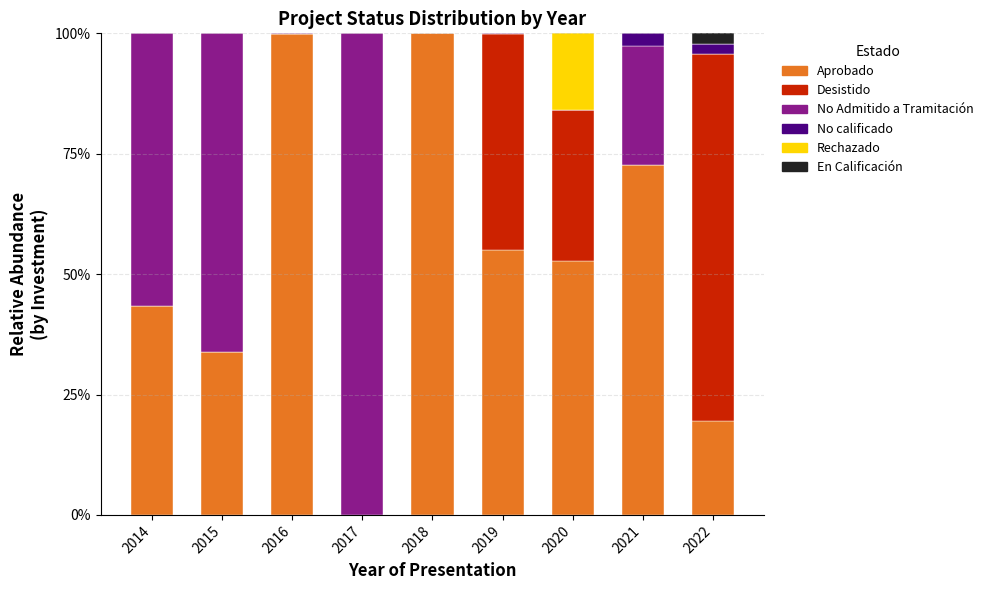

What is the total value across all series at 2022?

100.0